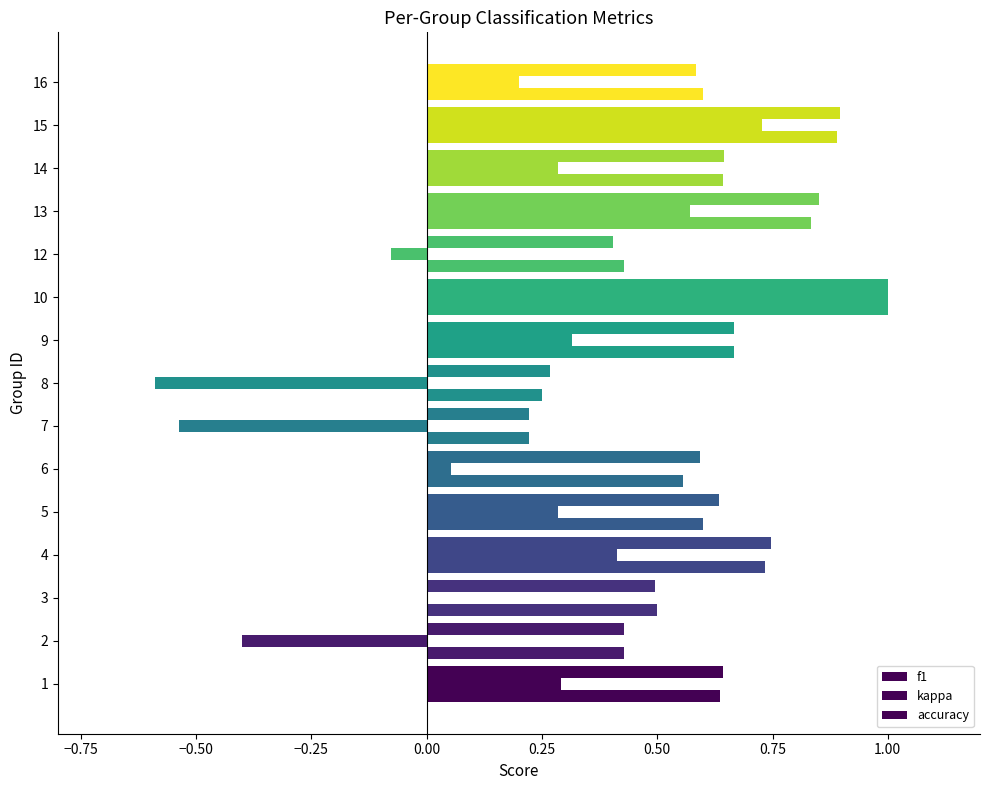

How many data points does each series have?

15